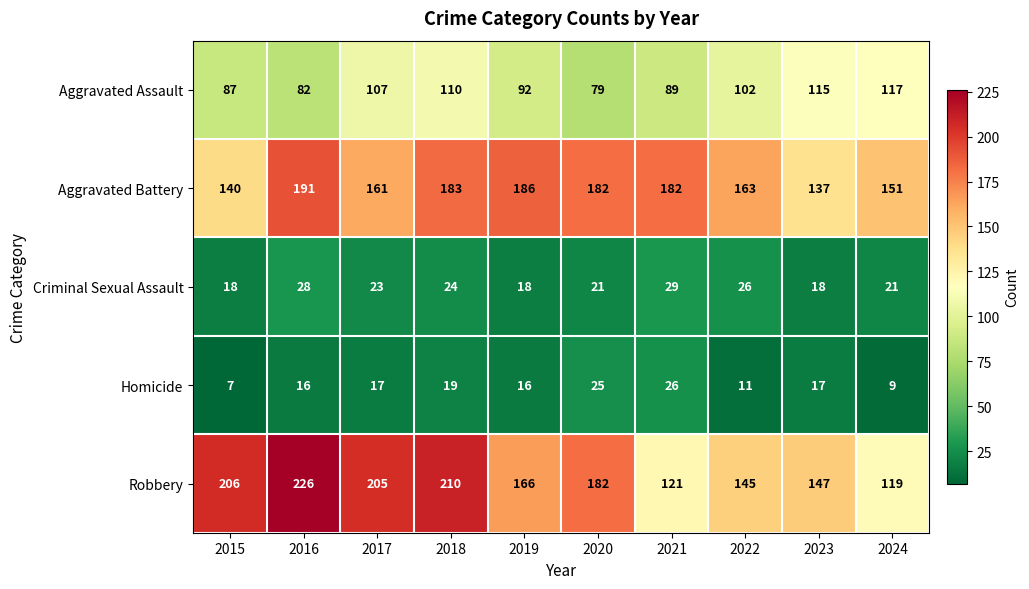

What is the average value of the Homicide series?

16